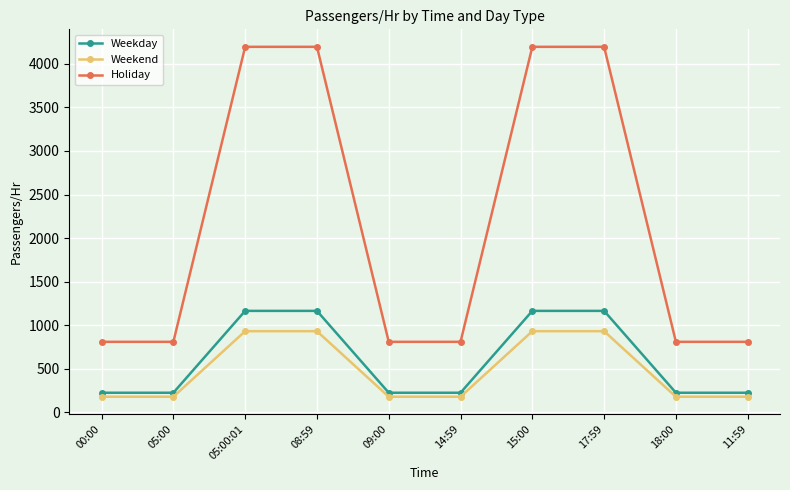

At how many categories does at least one series exceed 1465?

4